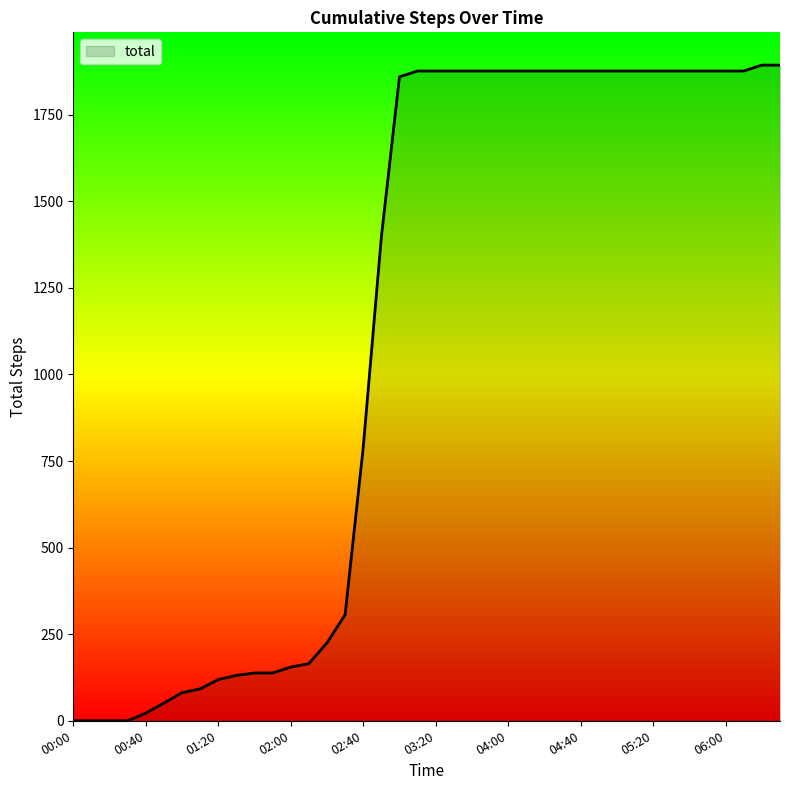

What is the difference between the maximum and minimum values?

1893